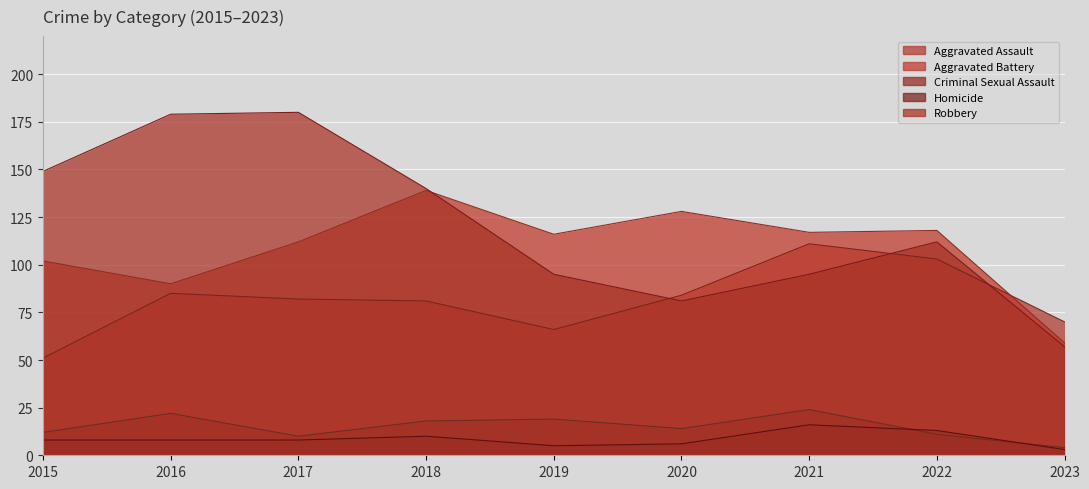

At how many categories does at least one series exceed 75?

8